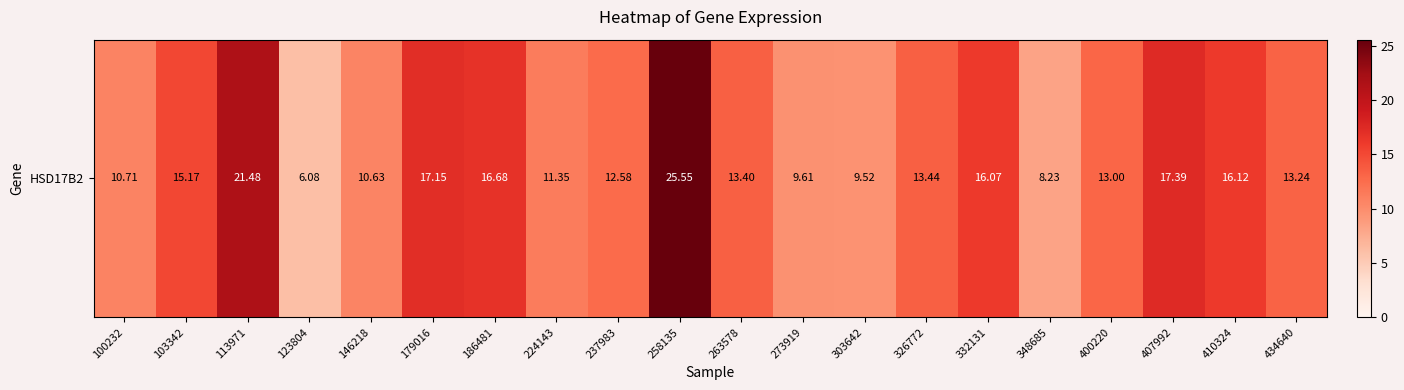

Is it true that the value at 263578 is 18.7?

False